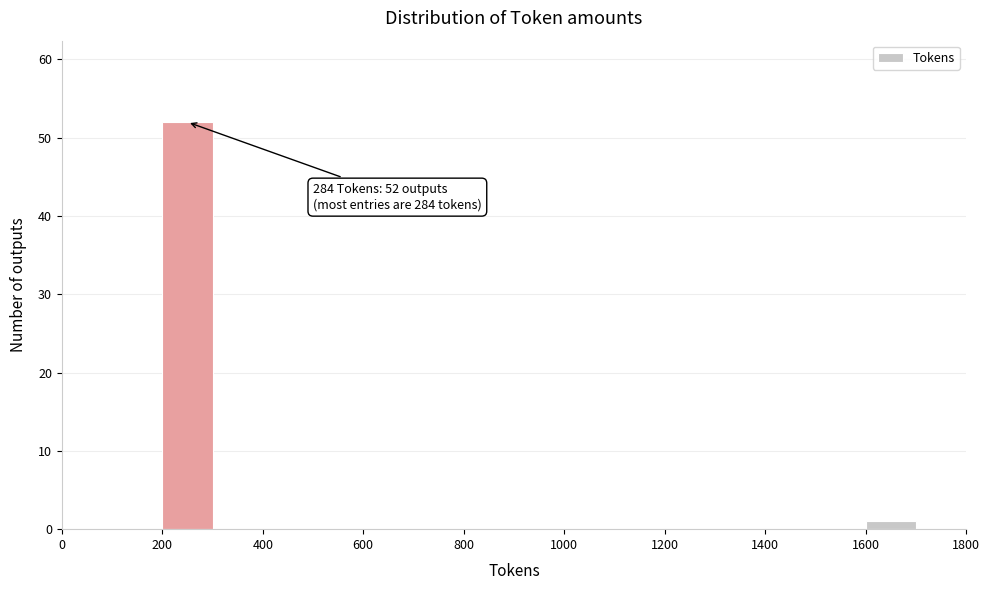

Over which range of the x-axis is the bar tallest?

200 to 300